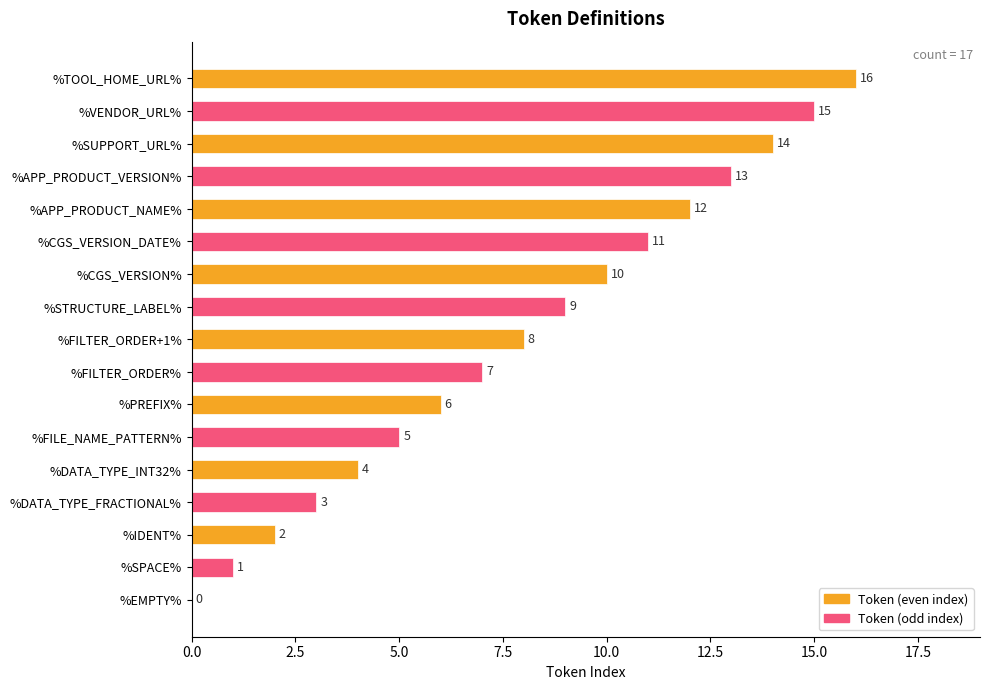

What is the average value?

8